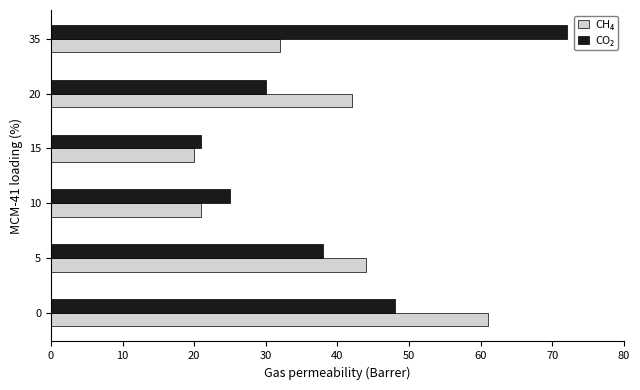

True or false: CO₂ has a value of 48 at 0.

True